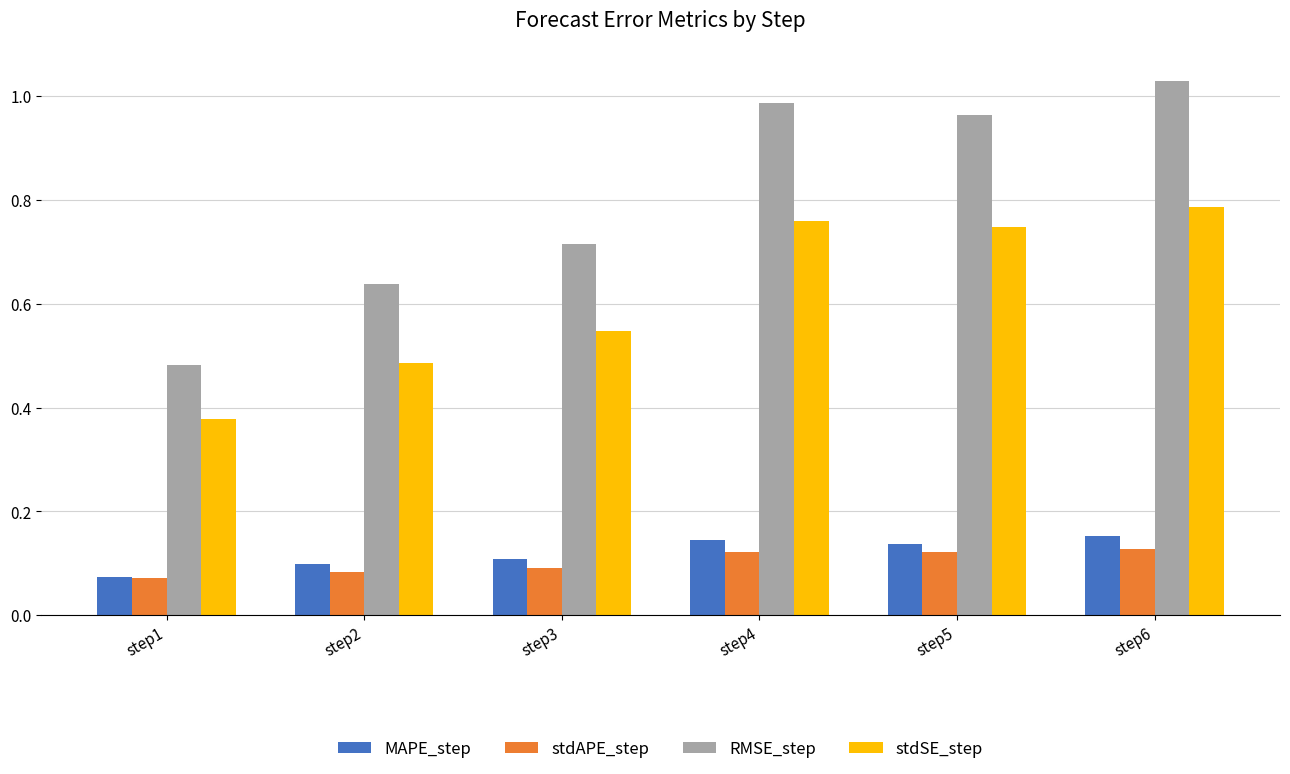

What is the sum of the MAPE_step values at step5 and step6?

0.3